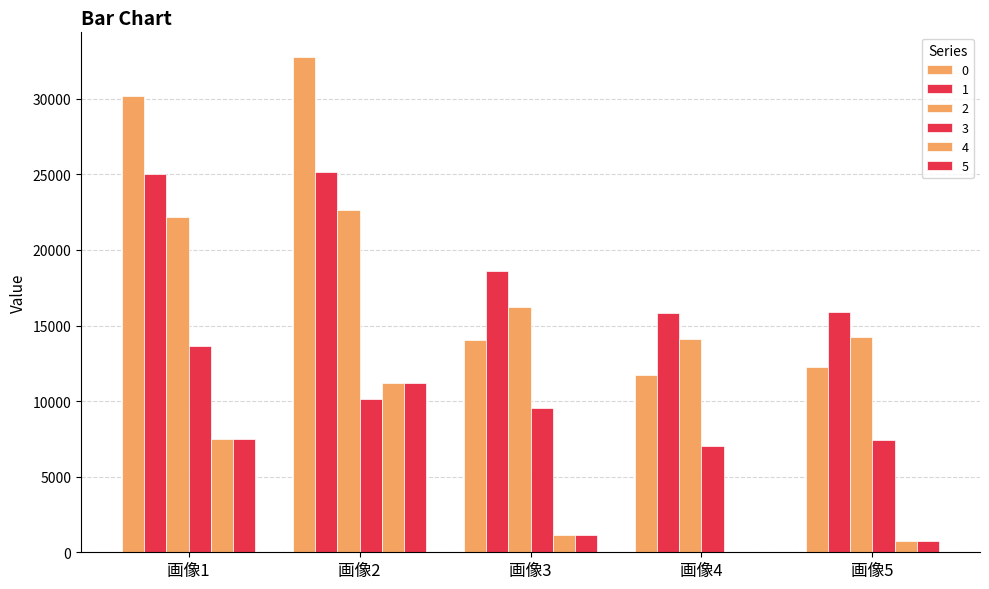

How many groups of bars are there?

5